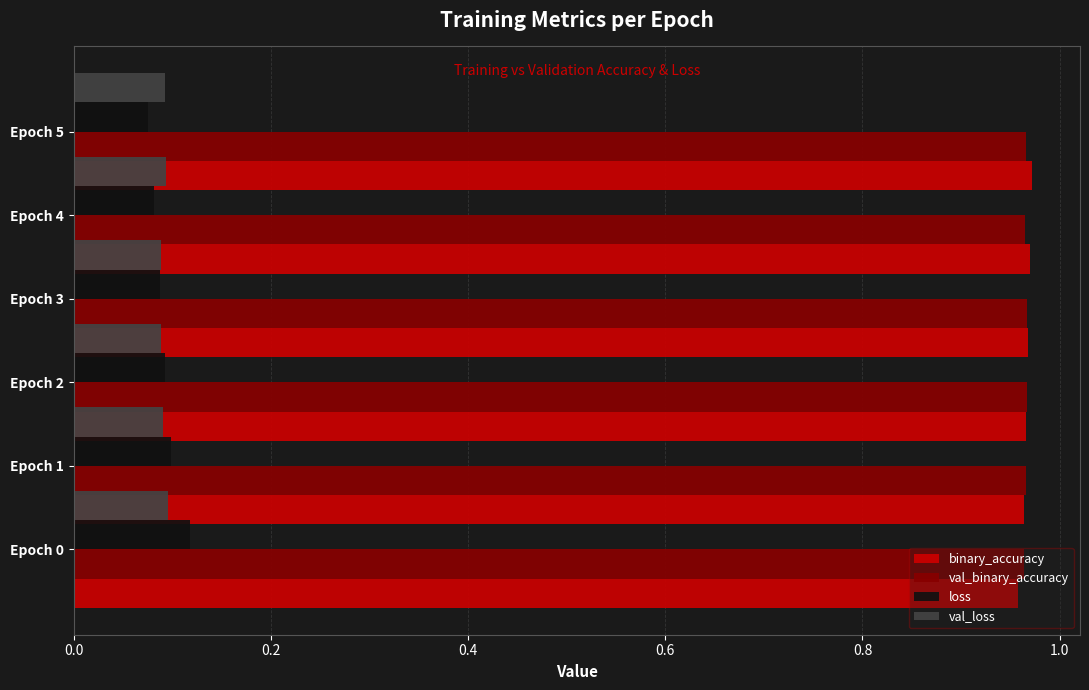

The value of val_loss at Epoch 4 is 0.1. True or false?

True